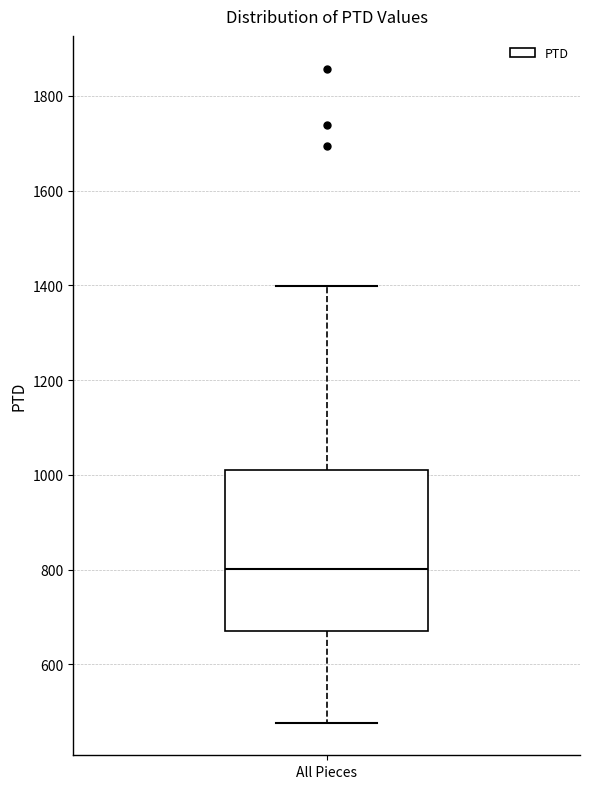

Read this box plot against the y-axis: the position of the median line, the range covered by the box, and the ends of both whiskers. The values are not printed on the chart, so give them approximately, as read against the axis.

median 800, box 680 to 1000, whiskers 480 to 1400